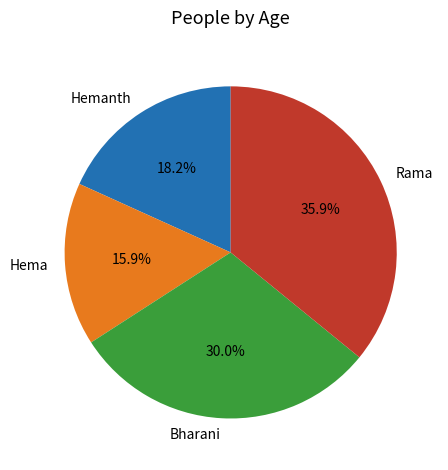

True or false: Rama accounts for 30% of the total.

False